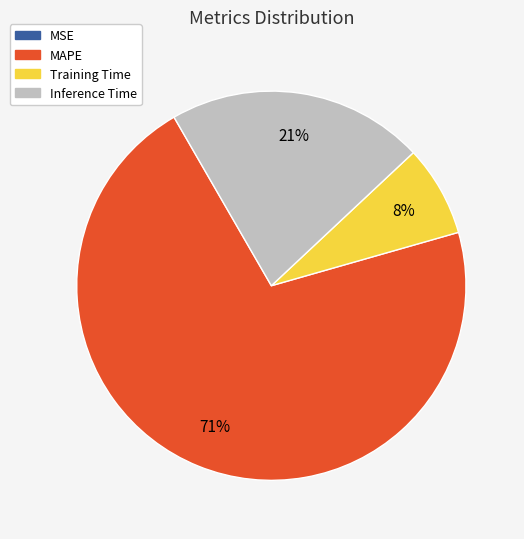

What percentage is the Inference Time slice, to the nearest percent?

21%